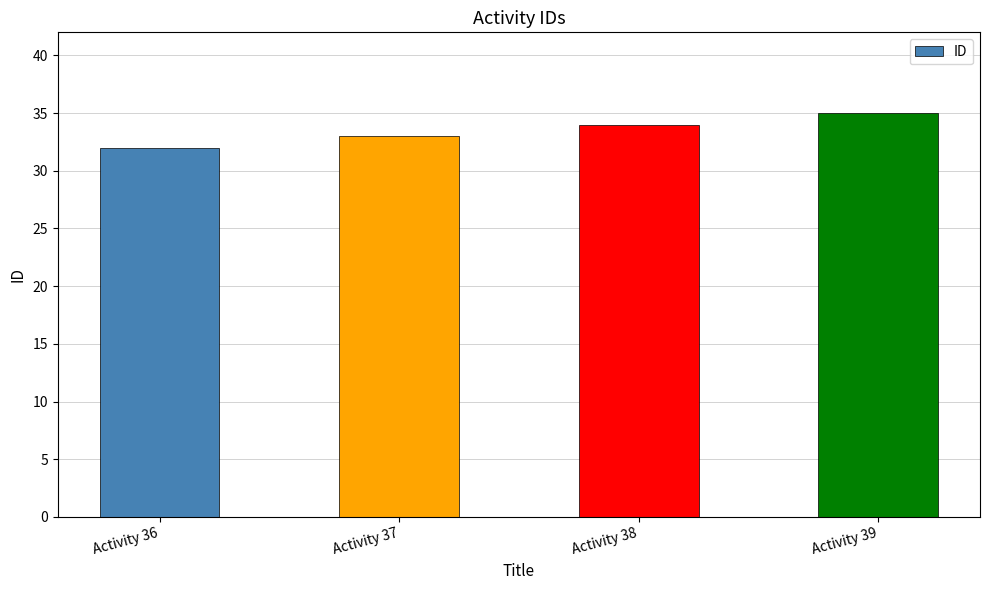

What is the sum of the values at Activity 39 and Activity 38?

69